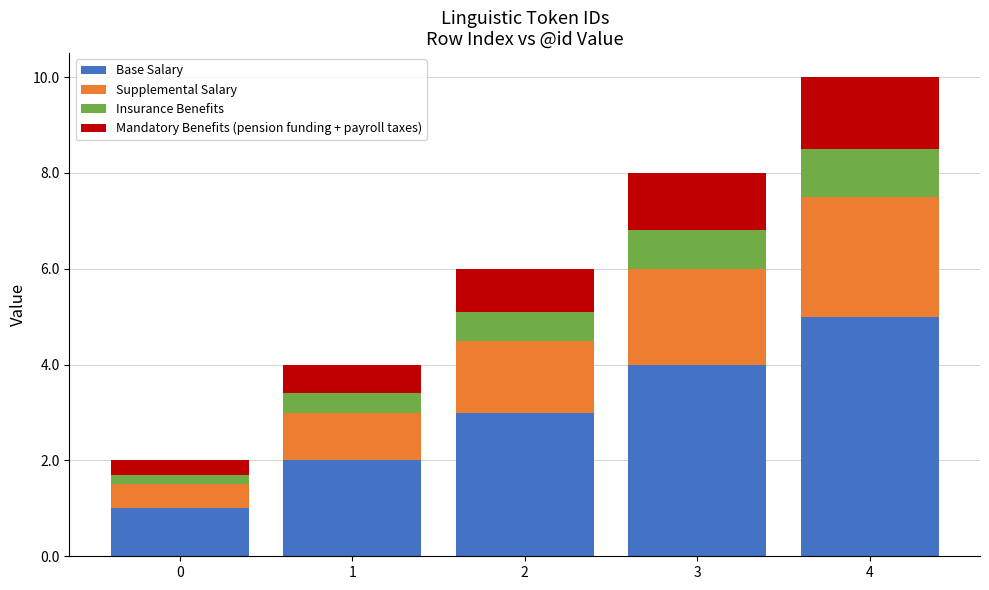

What is the lowest value of the Base Salary series?

1.0